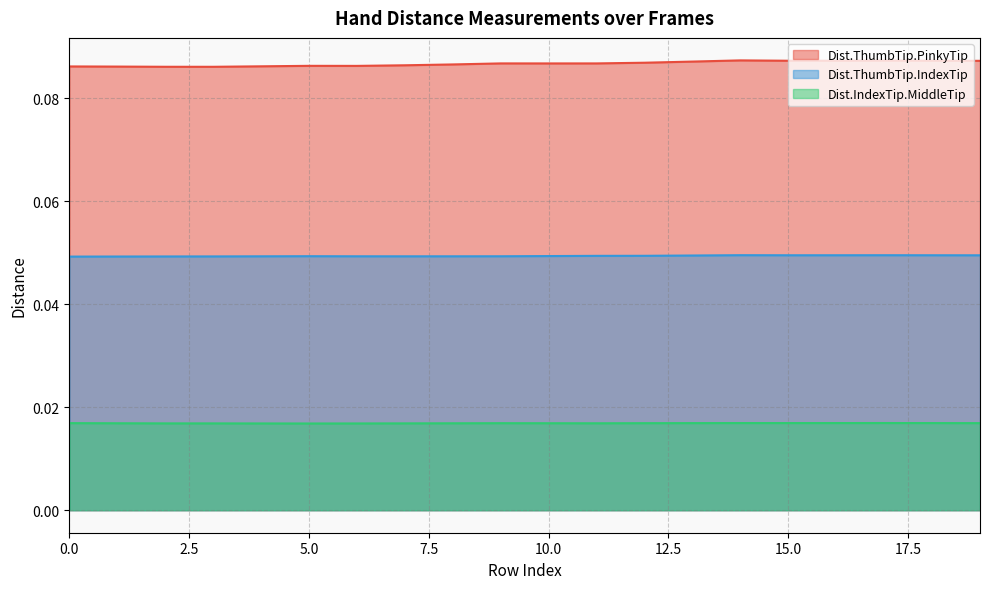

How many Dist.IndexTip.MiddleTip values are between 0 and 1?

20